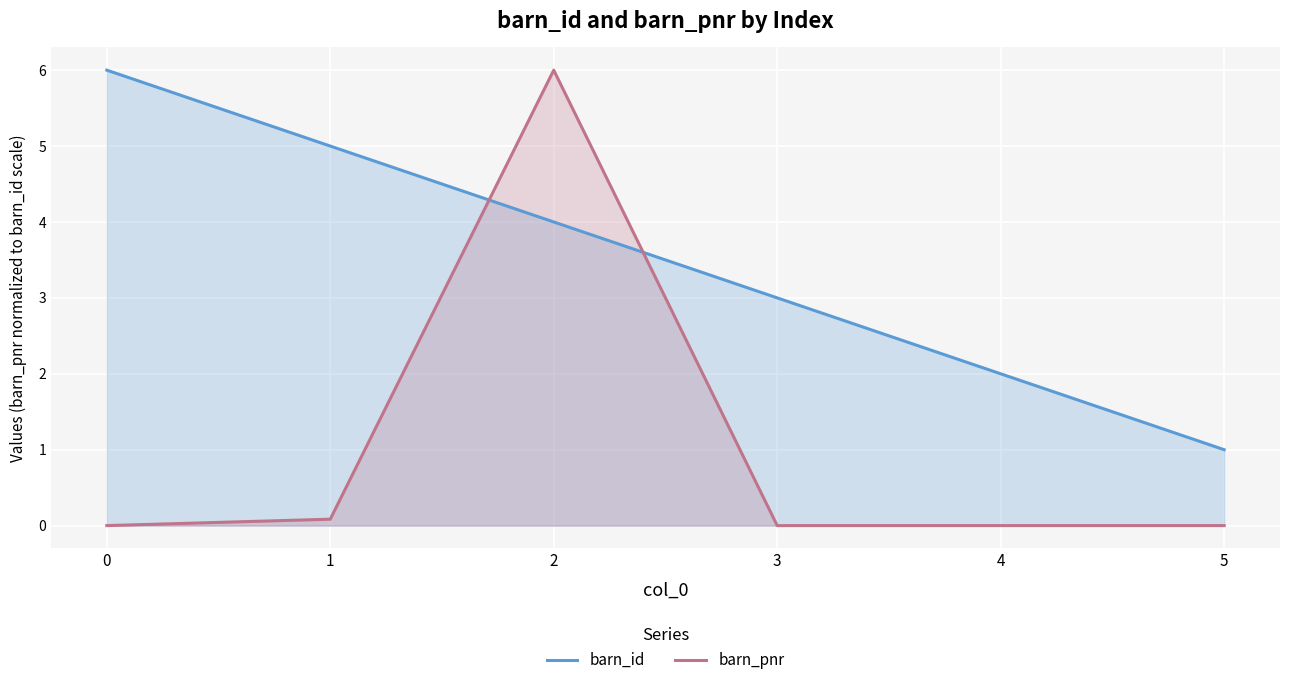

Is it true that barn_pnr equals 2.6 at 5?

False